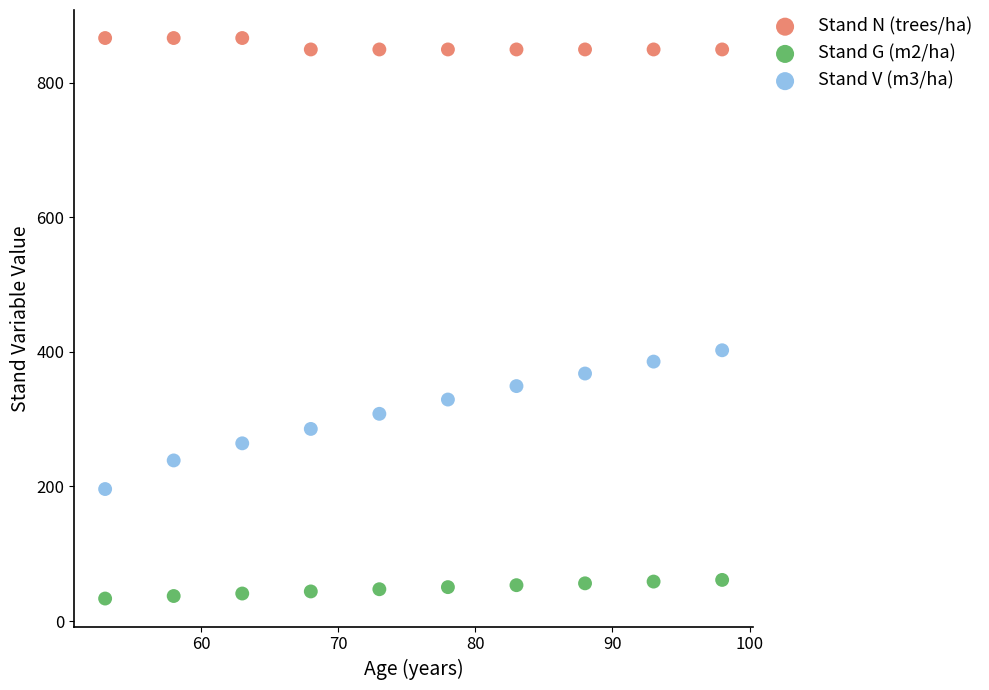

Across all data points, what is the range of Y values (max minus min)?

833.1